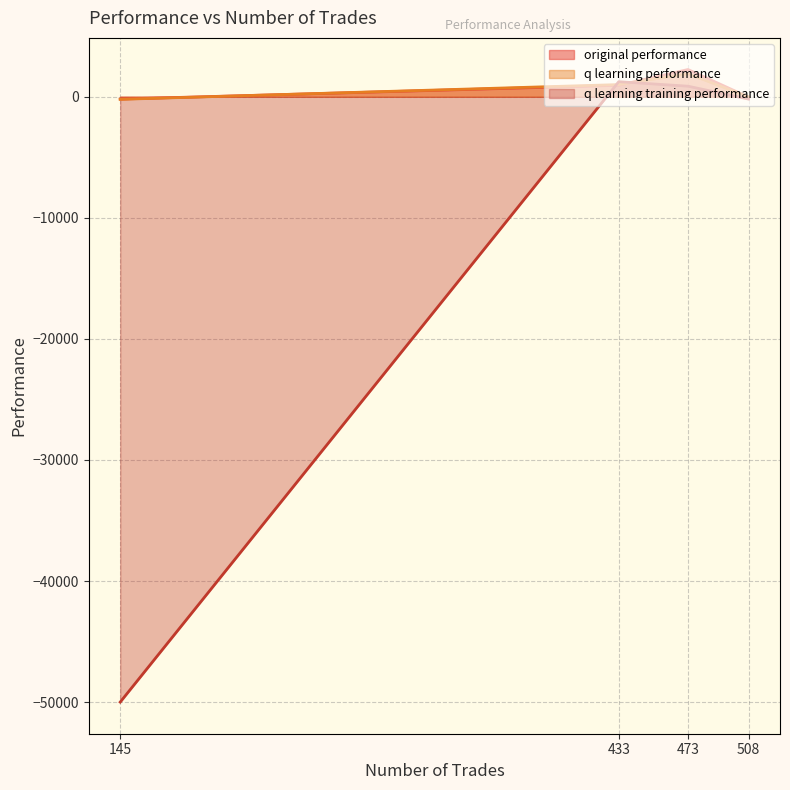

Is the value of q learning performance at 433 greater than the value of q learning training performance at 473?

Yes